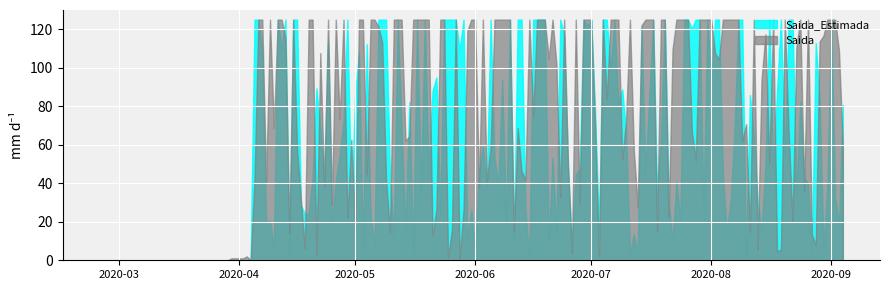

Is it true that Saida_Estimada equals 0 at 2020-03-30?

True